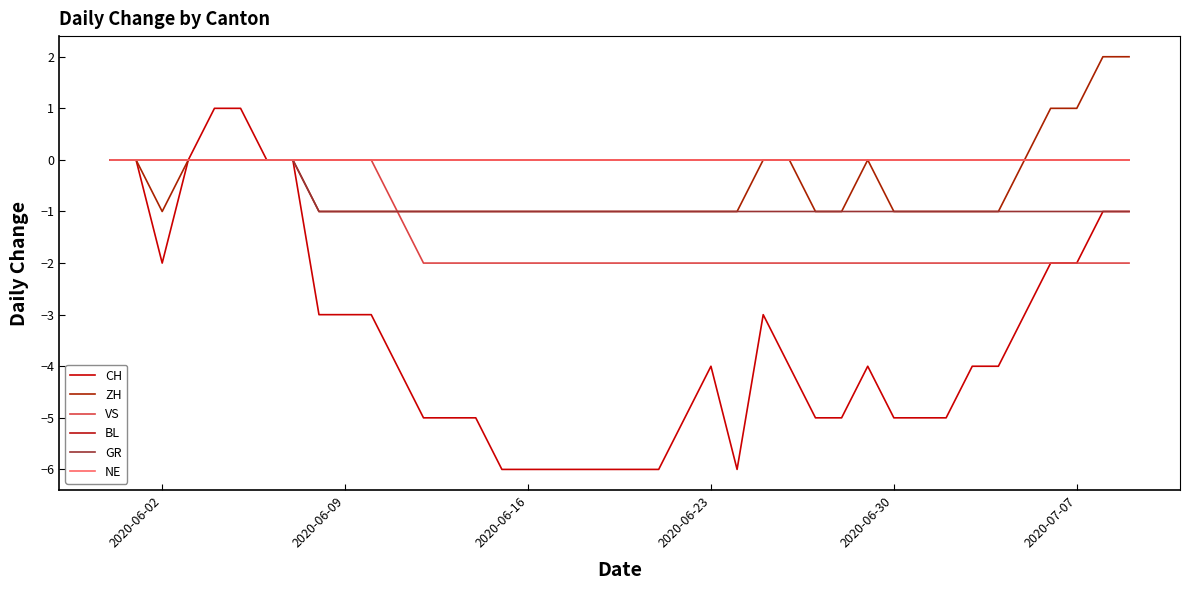

Which series has the largest range (max minus min)?

CH